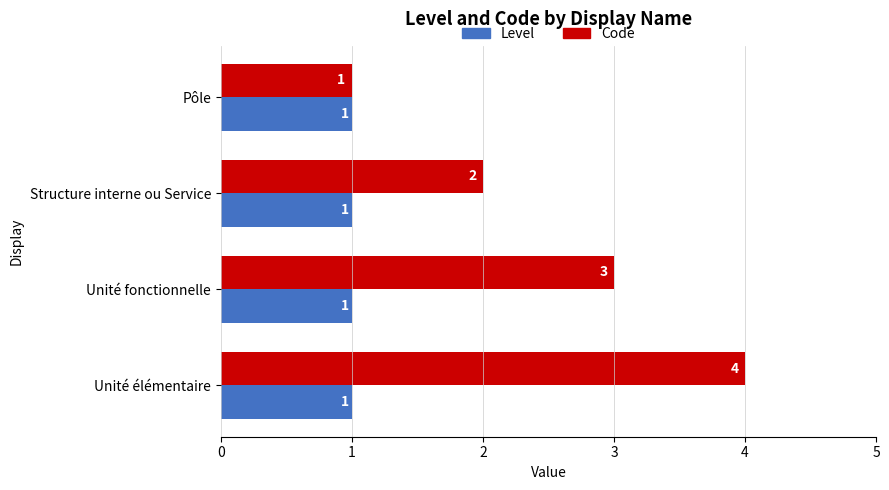

Which series has the largest range (max minus min)?

Code